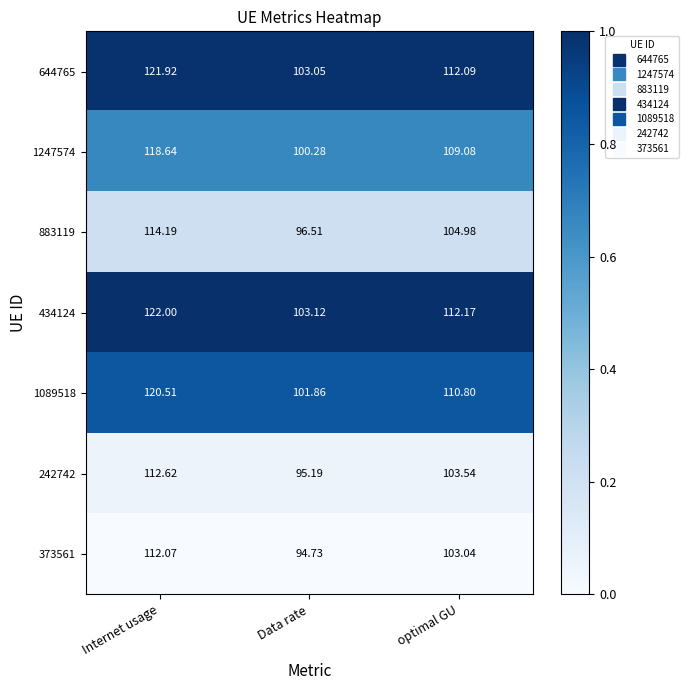

What is the total value across all series at Data rate?

694.7